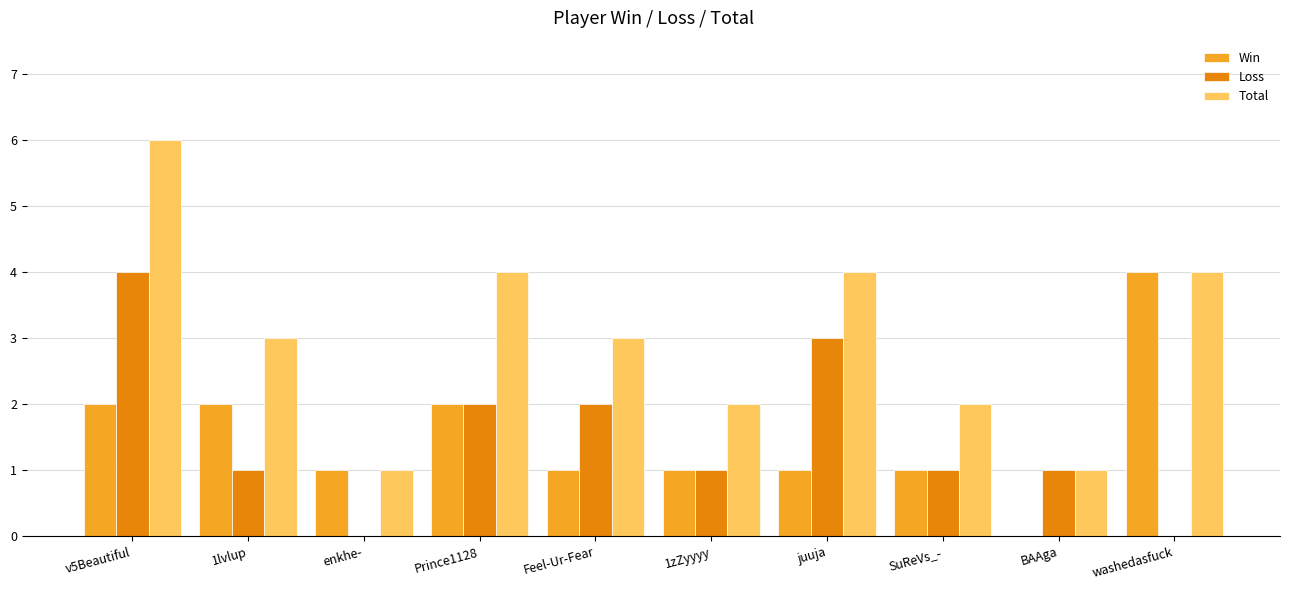

Is the value of Total at v5Beautiful greater than the value of Win at juuja?

Yes